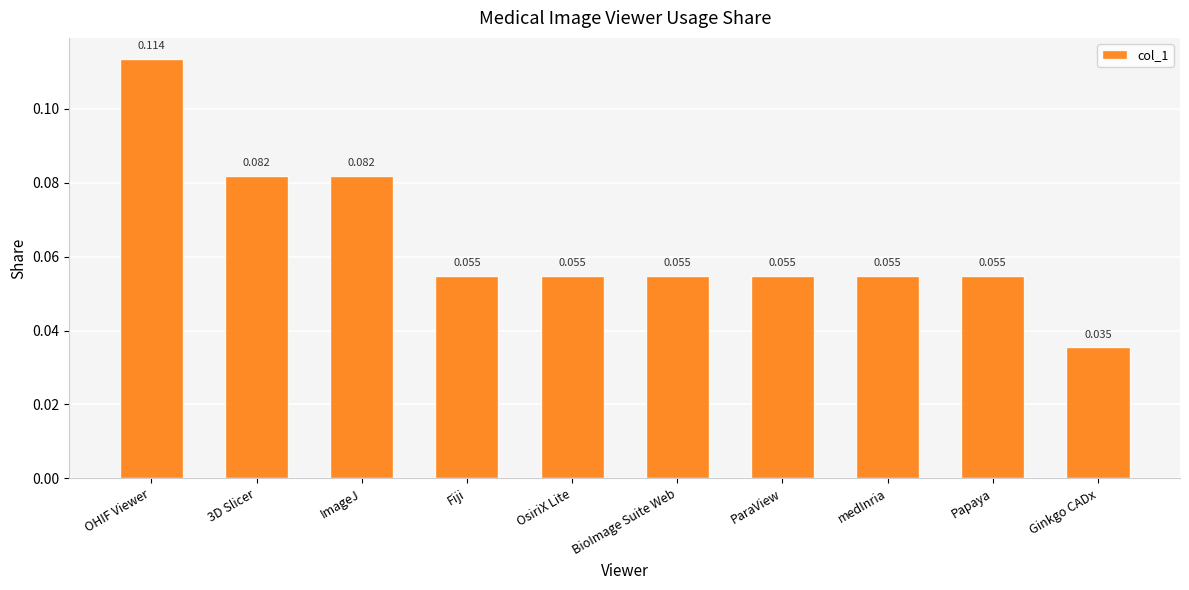

Between OHIF Viewer and Fiji, which is larger?

OHIF Viewer